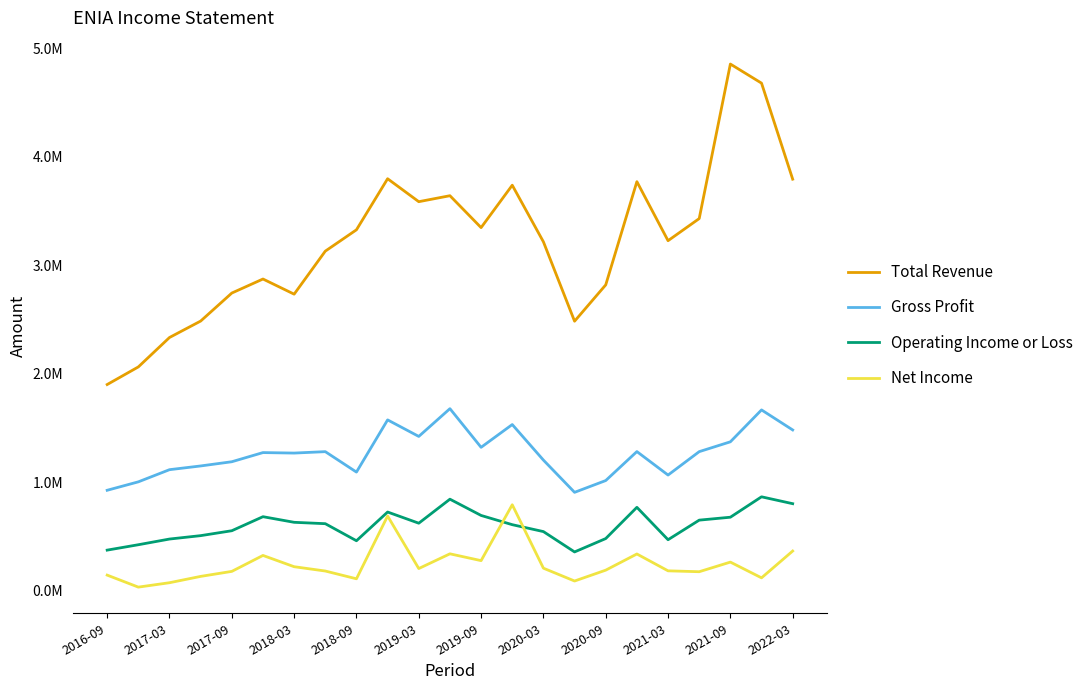

What are all the series names shown in the legend?

Total Revenue, Gross Profit, Operating Income or Loss, Net Income